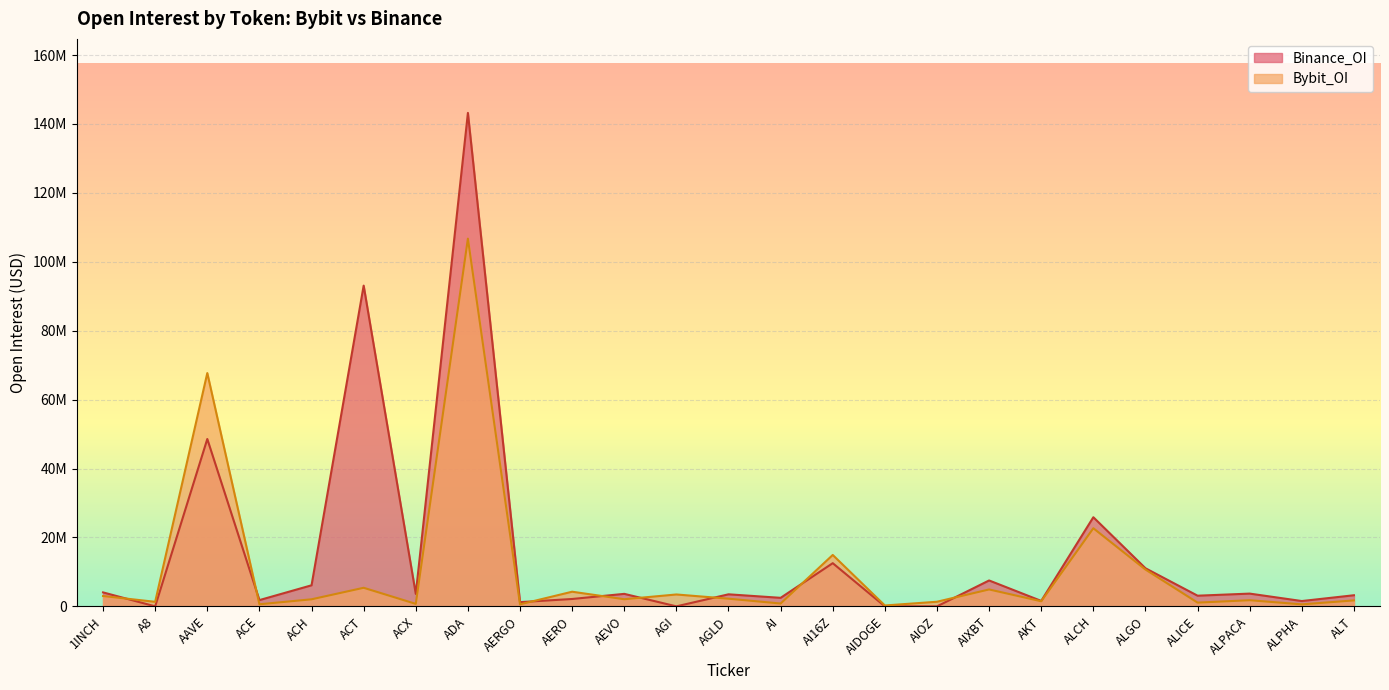

Where do Binance_OI and Bybit_OI first cross each other?

1INCH and A8